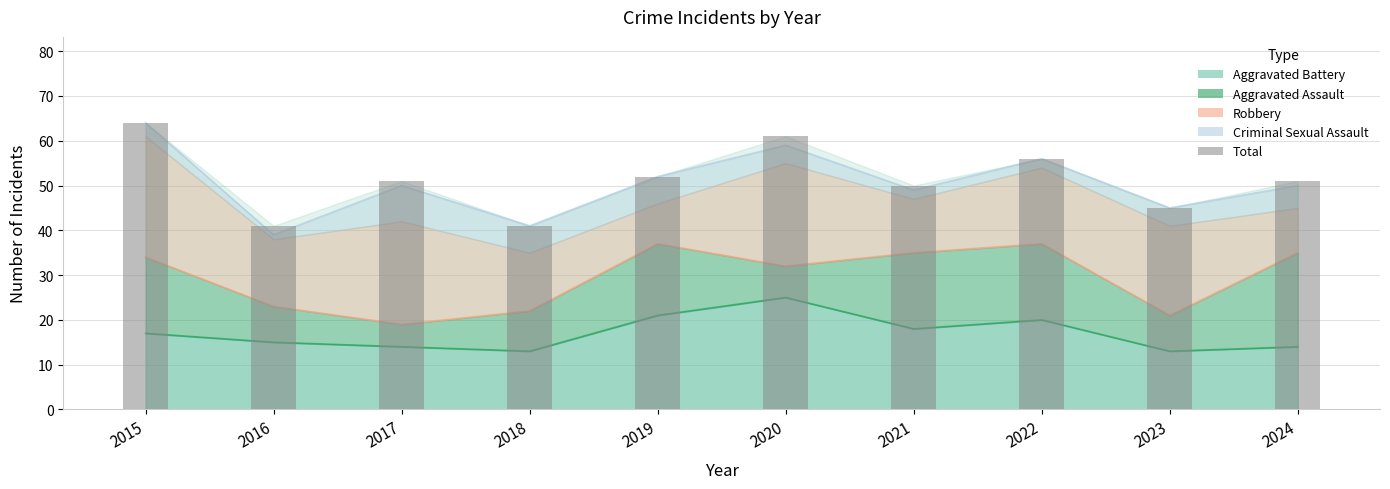

What is the value of the 9th bar from the left?

45